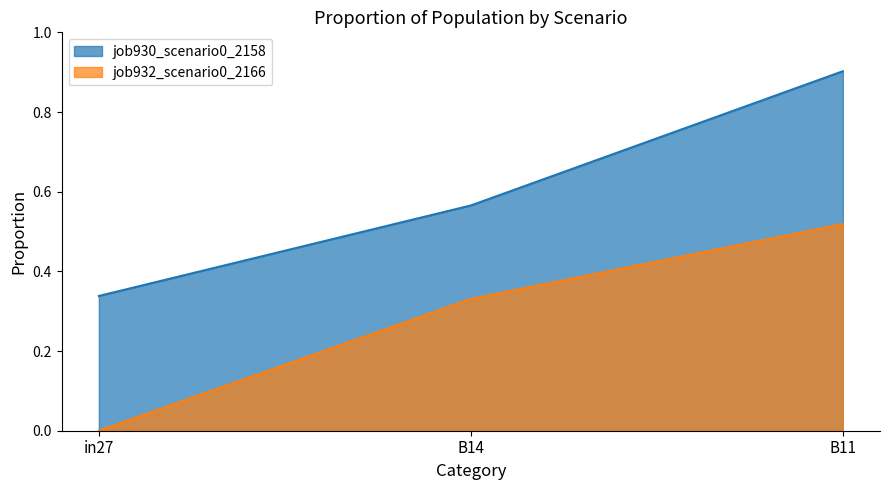

The value of job932_scenario0_2166 at in27 is 0.0. True or false?

True